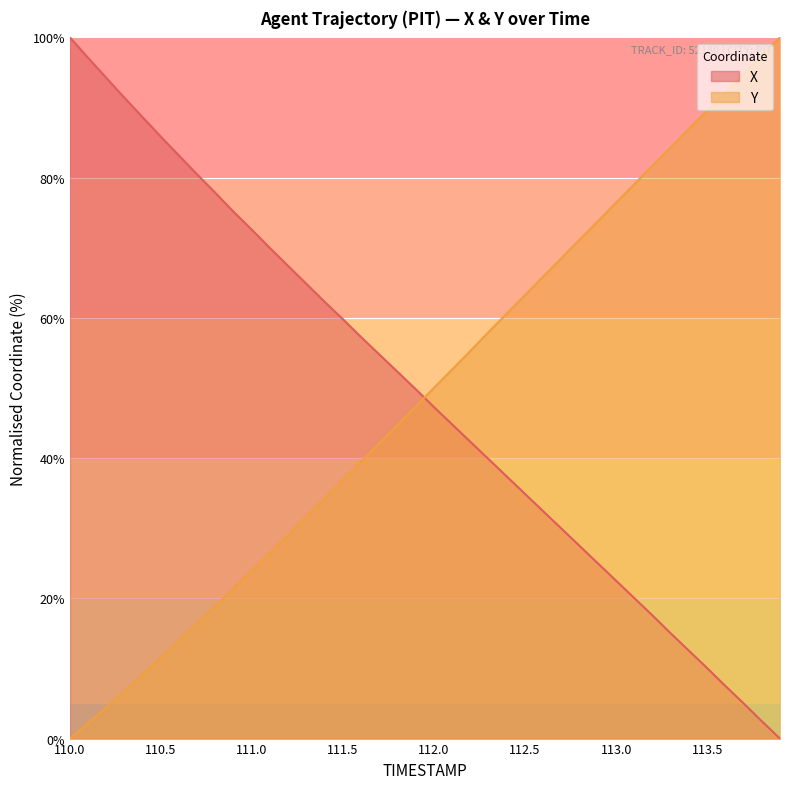

What is the sum of all Y values?

1963.3